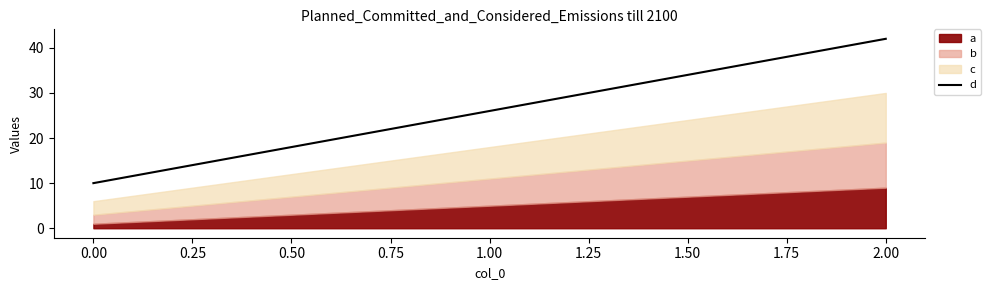

True or false: d has a value of 11 at 2.00.

False